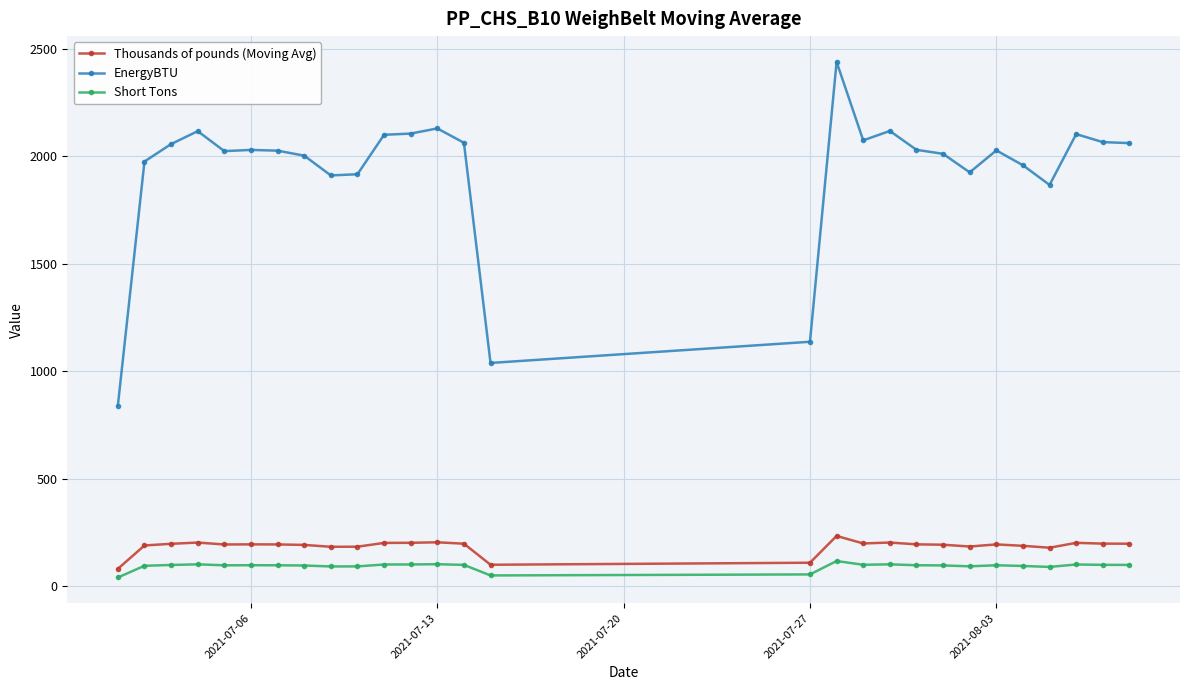

True or false: EnergyBTU and Short Tons intersect in this chart.

False